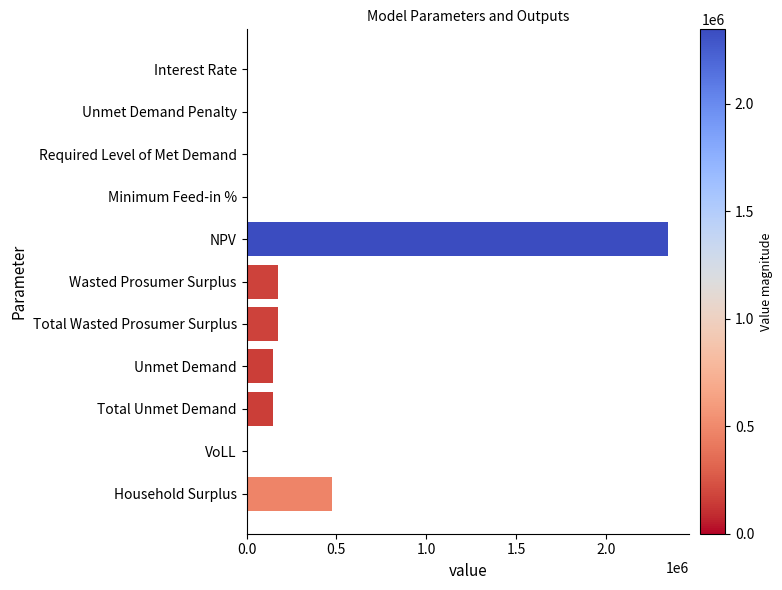

Which has a higher value, NPV or Household Surplus?

NPV